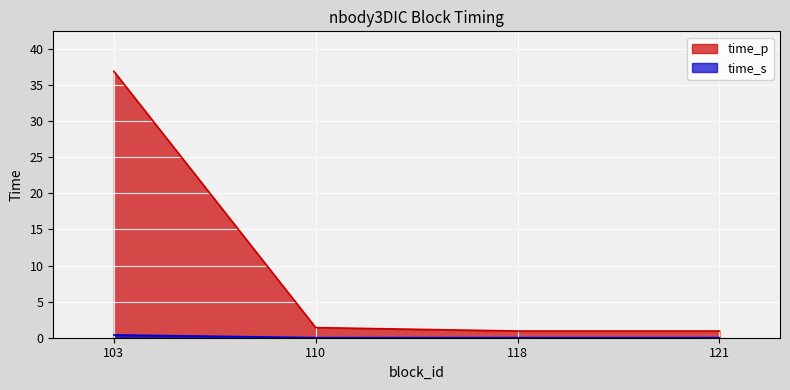

True or false: time_s and time_p intersect in this chart.

False